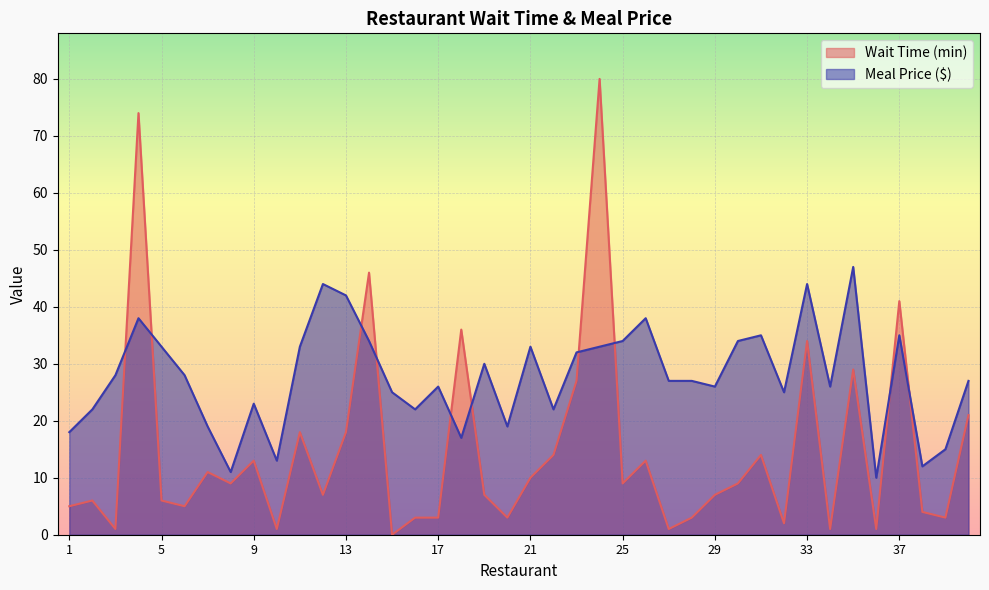

In Meal Price ($), how many points are higher than both neighbors (excluding endpoints)?

11